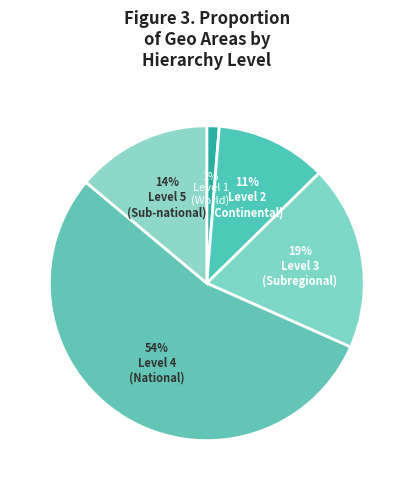

How many slices are in this pie chart?

5